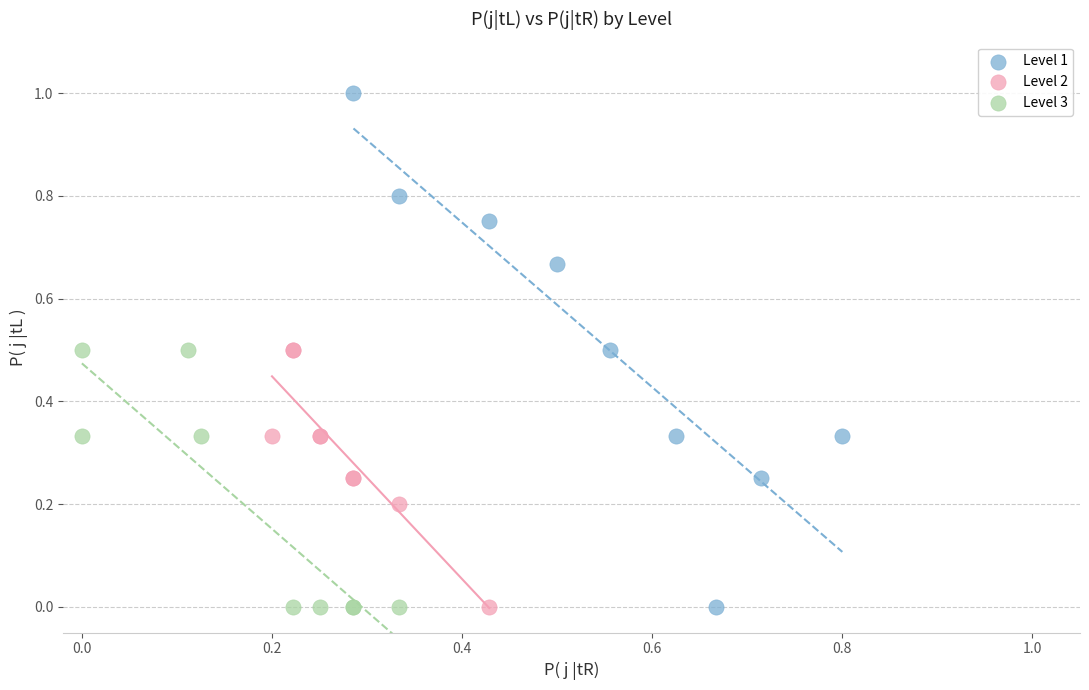

Which series contains the highest Y value?

Level 1